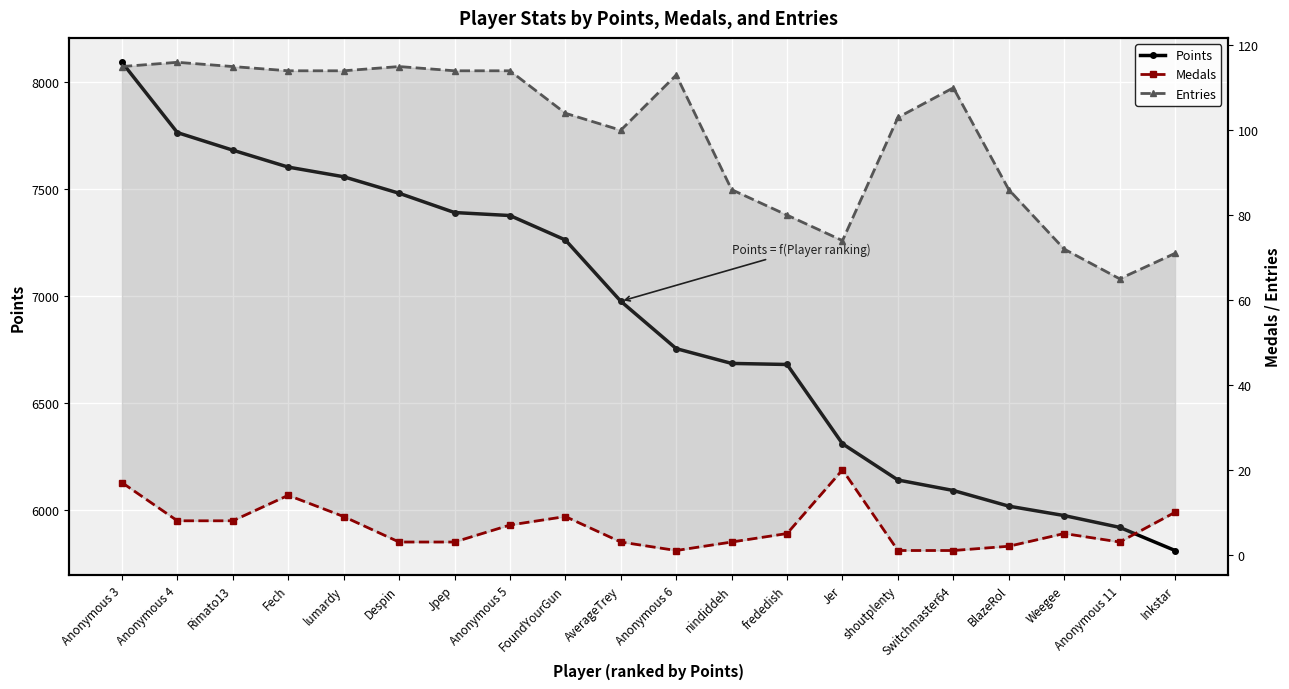

Which series has the largest total across all categories?

Points